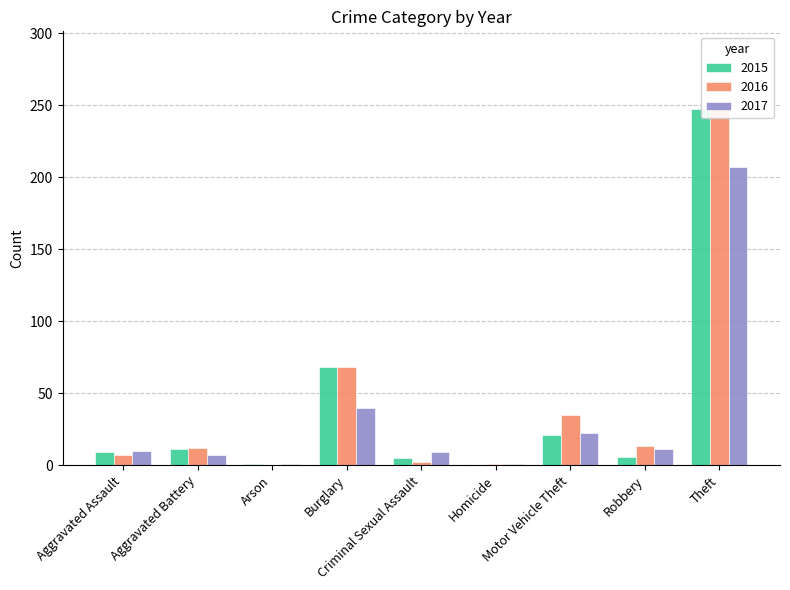

How many data points in 2015 are above 9?

4